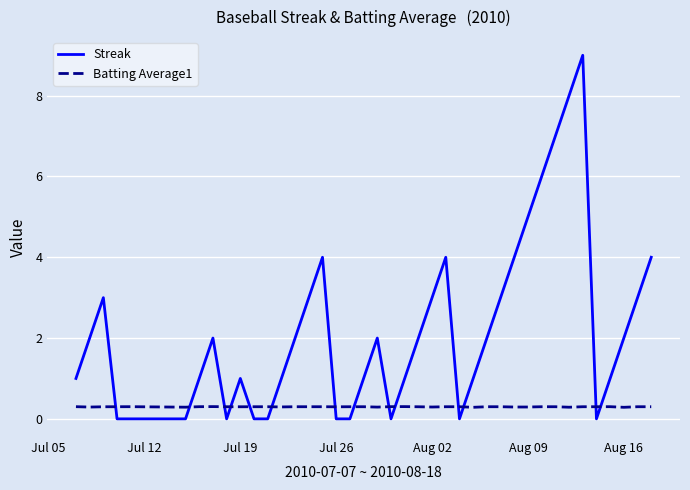

What is the highest value of the Batting Average1 series?

0.3